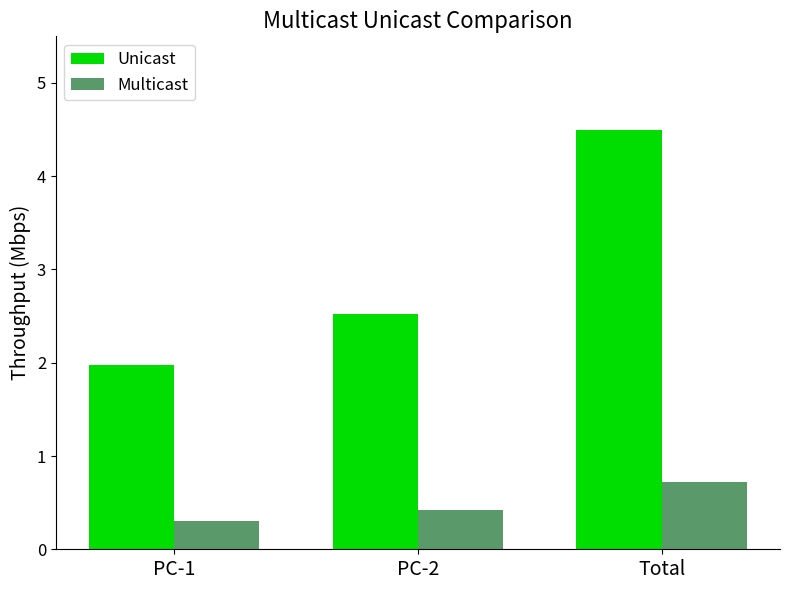

Does the chart contain any negative values?

No